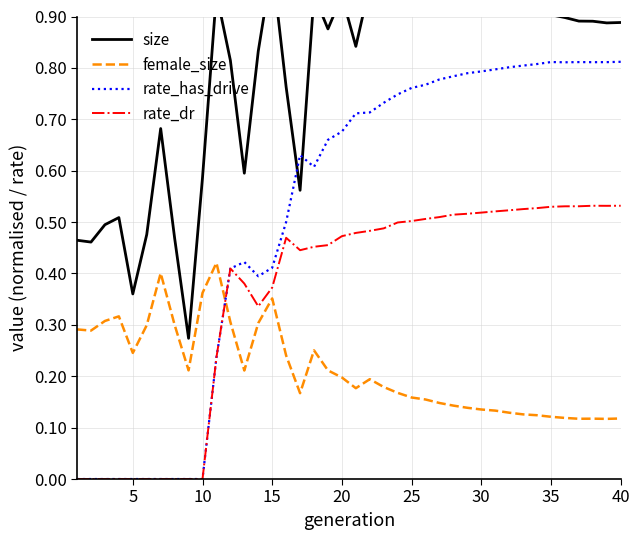

Which series has the largest range (max minus min)?

rate_has_drive